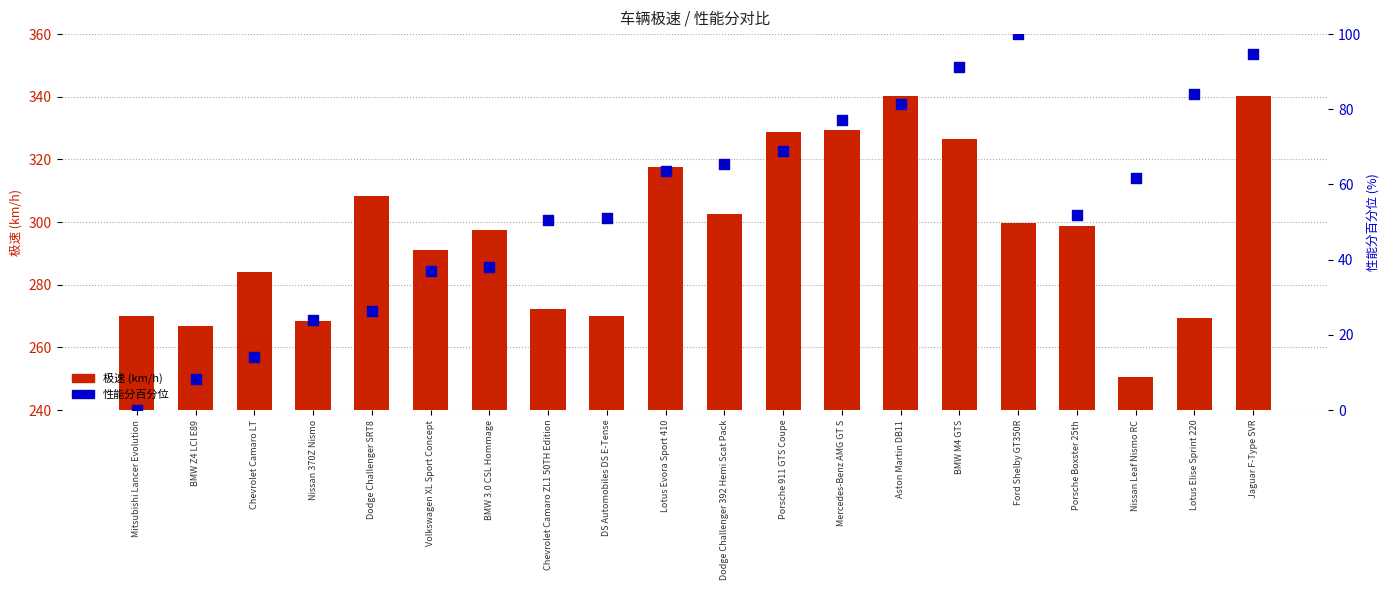

Which series has the largest Y range (max minus min)?

性能分百分位